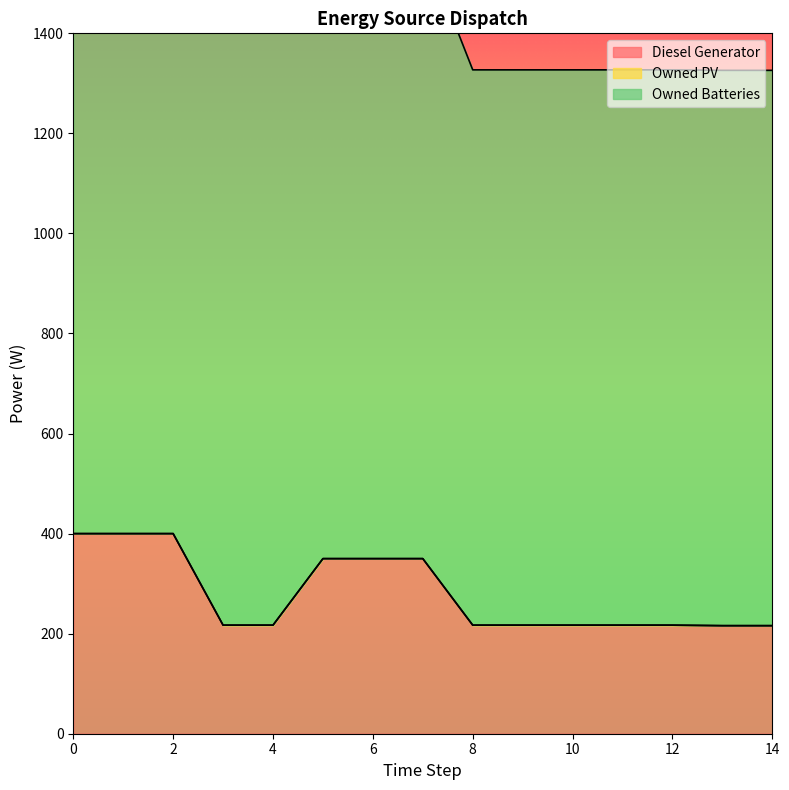

List the labels in order of Diesel Generator value, smallest first.

14, 13, 3, 8, 9, 10, 11, 12, 4, 5, 6, 7, 0, 1, 2